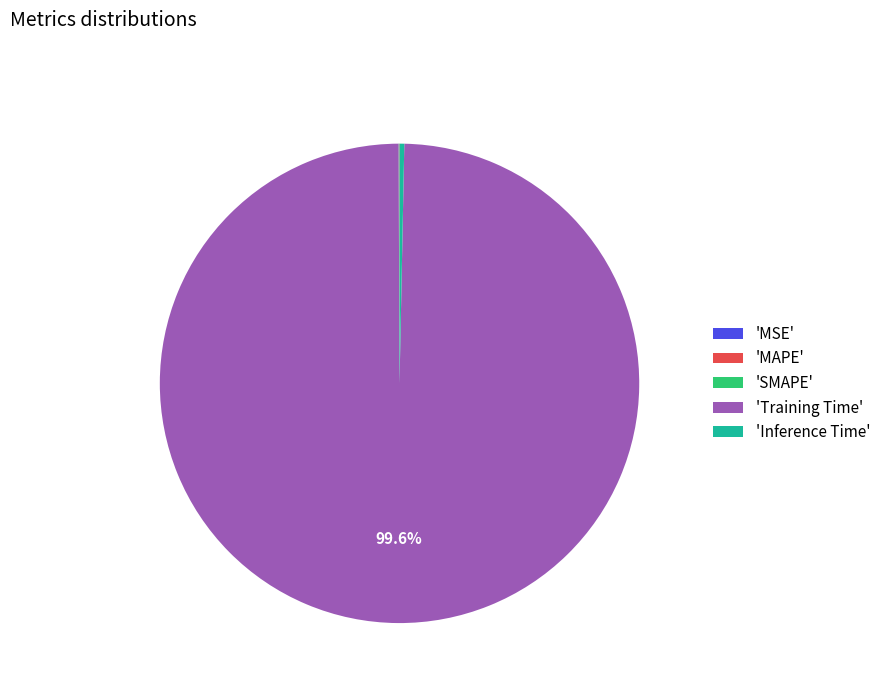

Which category has the biggest portion of the pie?

'Training Time'